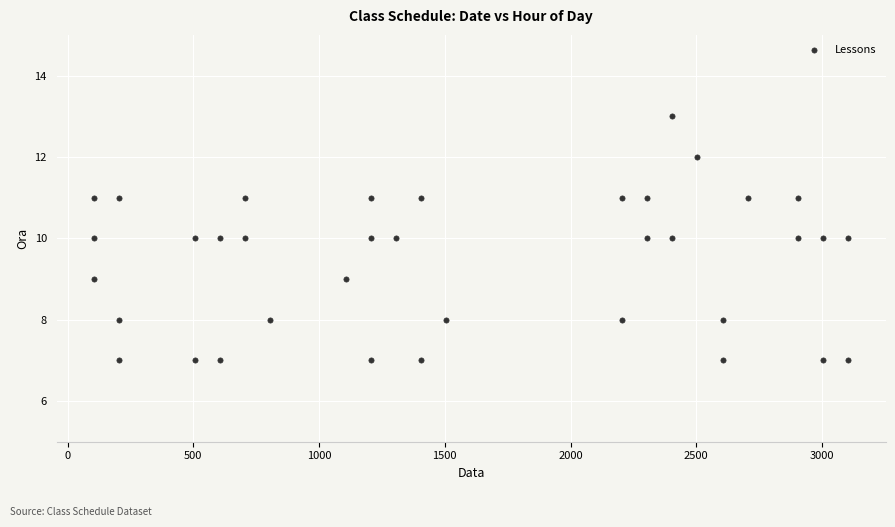

What is the range of Y values (max minus min)?

6